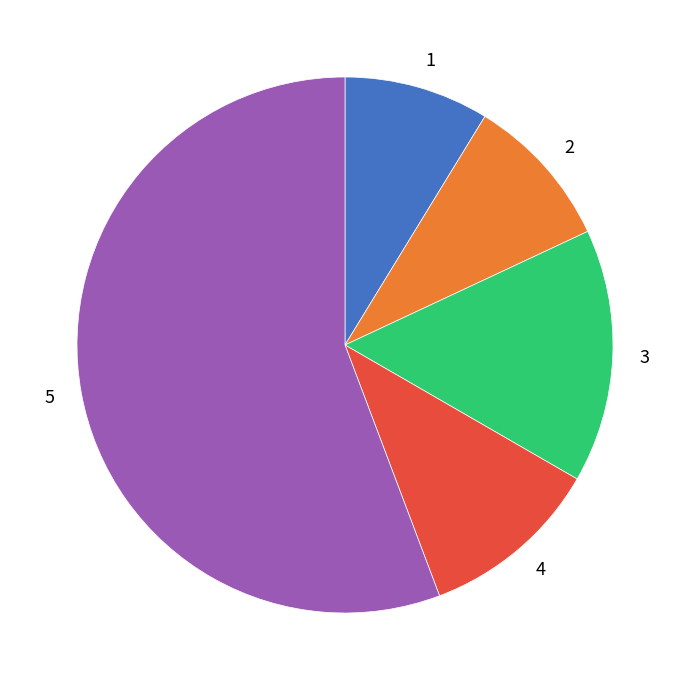

Which category has the biggest portion of the pie?

5